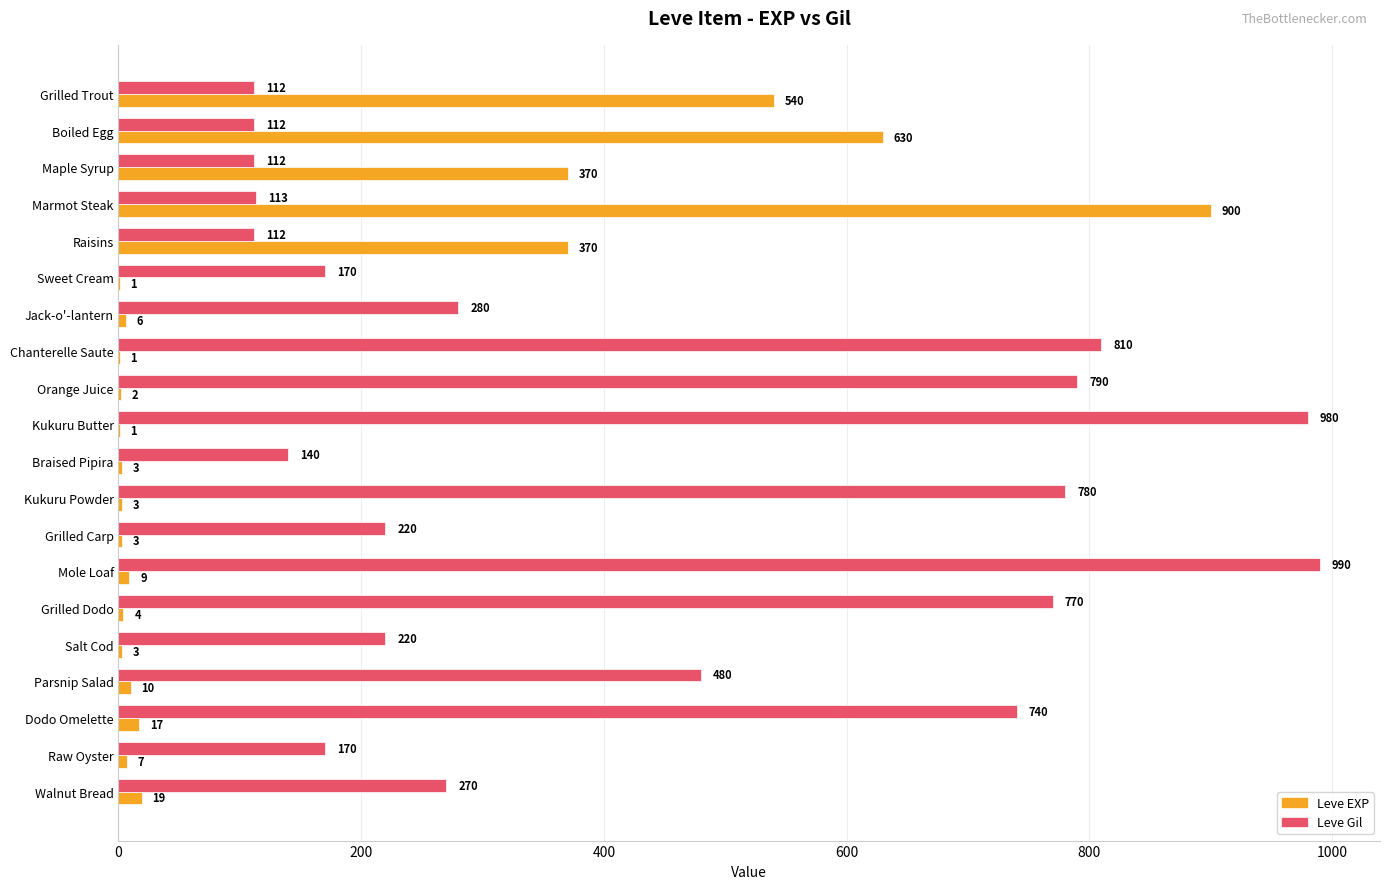

What is the sum of the Leve EXP values at Boiled Egg and Raw Oyster?

637